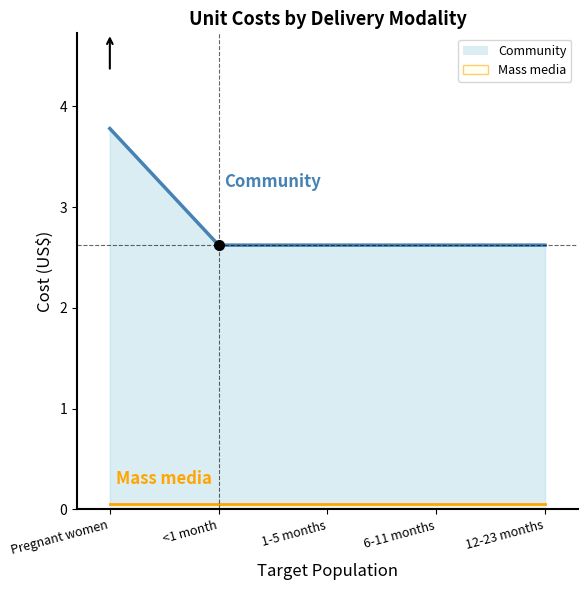

Reading left to right, transcribe all the data shown in this chart.

Pregnant women=3.8	<1 month=2.6	1-5 months=2.6	6-11 months=2.6	12-23 months=2.6